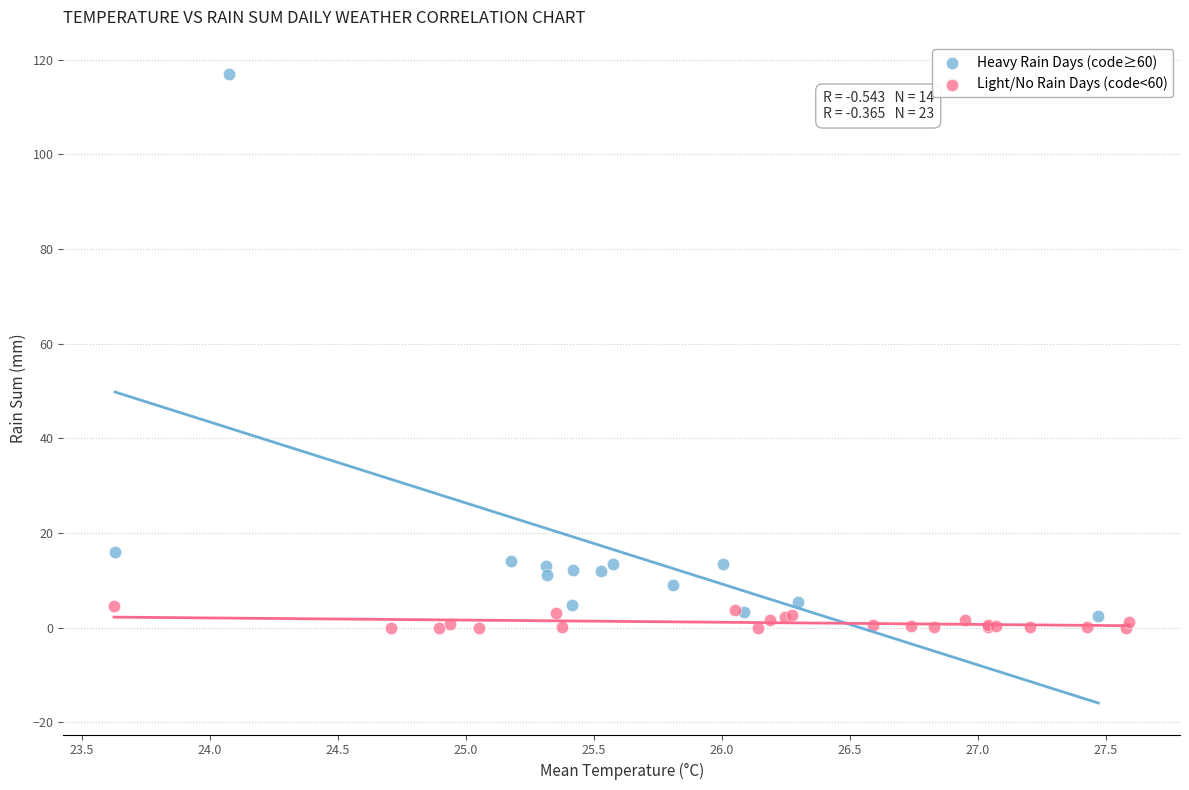

Which series reaches the minimum Y coordinate?

Light/No Rain Days (code<60)